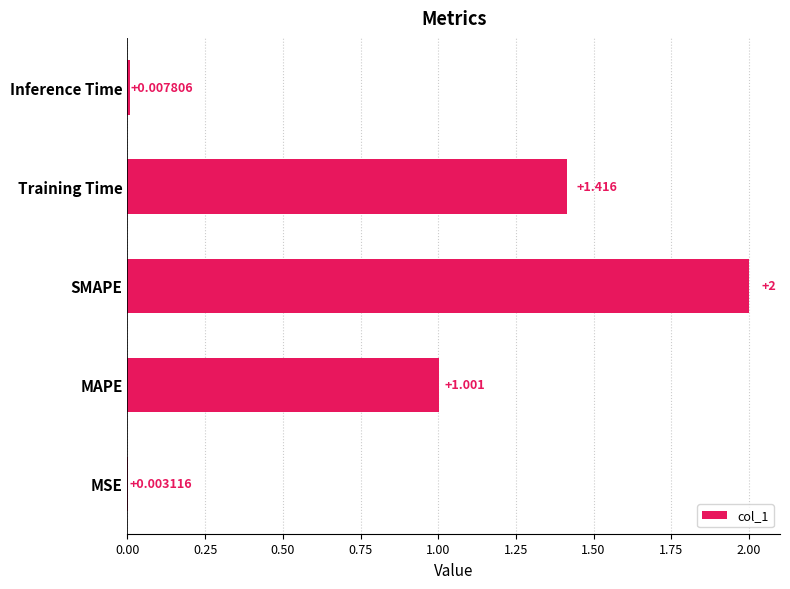

Between MSE and Training Time, which is larger?

Training Time